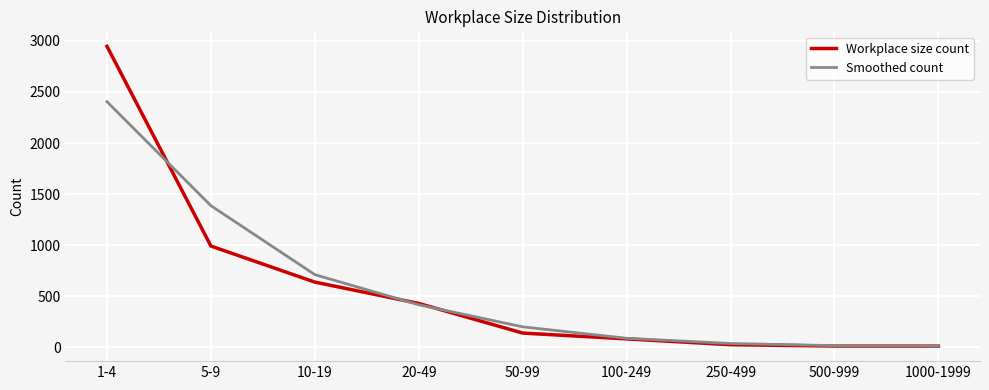

What is the greatest value displayed?

2947